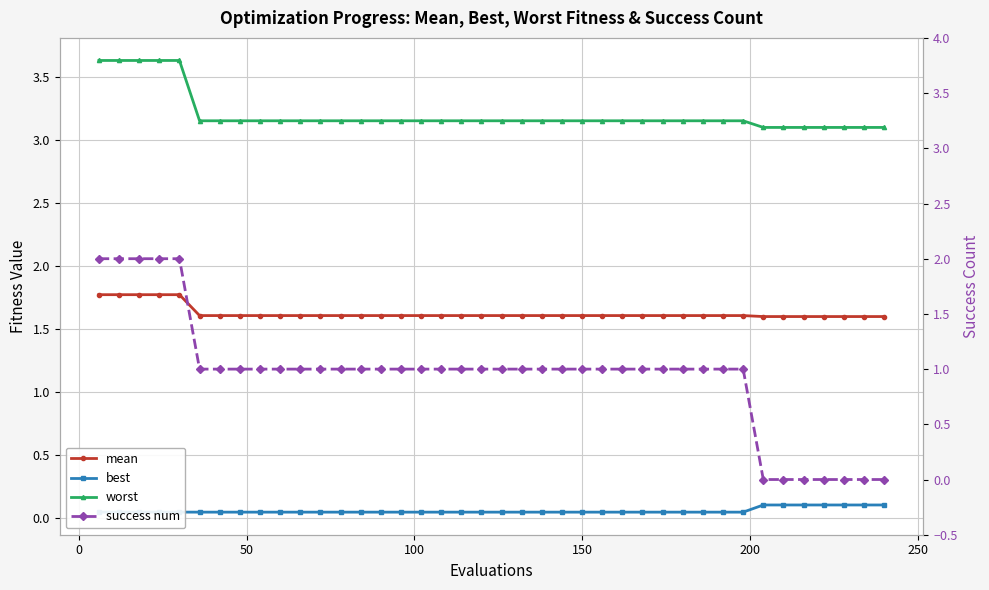

What are all the series names shown in the legend?

mean, best, worst, success num